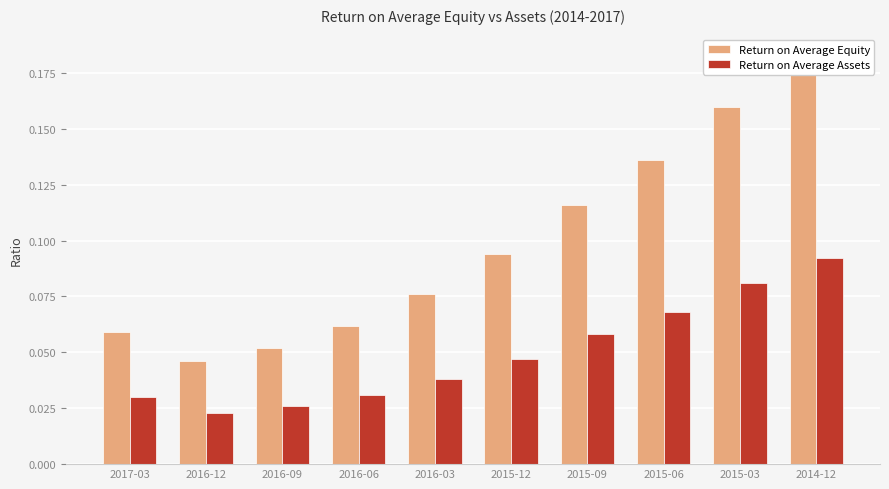

Count the number of data series in this chart.

2